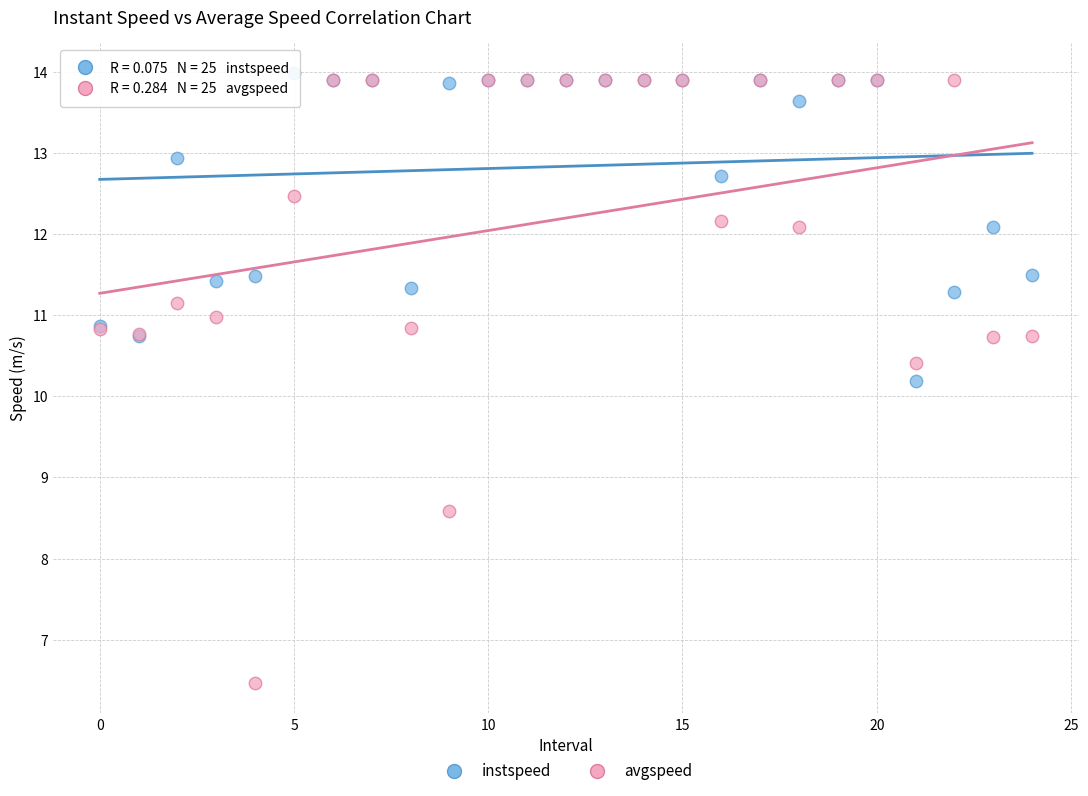

In the avgspeed series, what Y value is closest to 10?

10.4